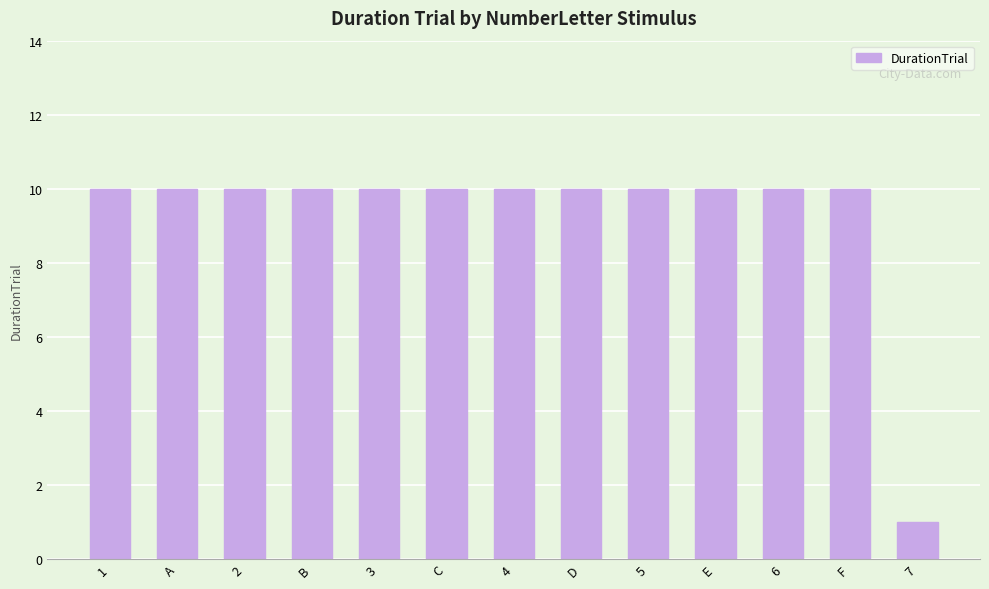

Are the bars horizontal?

No